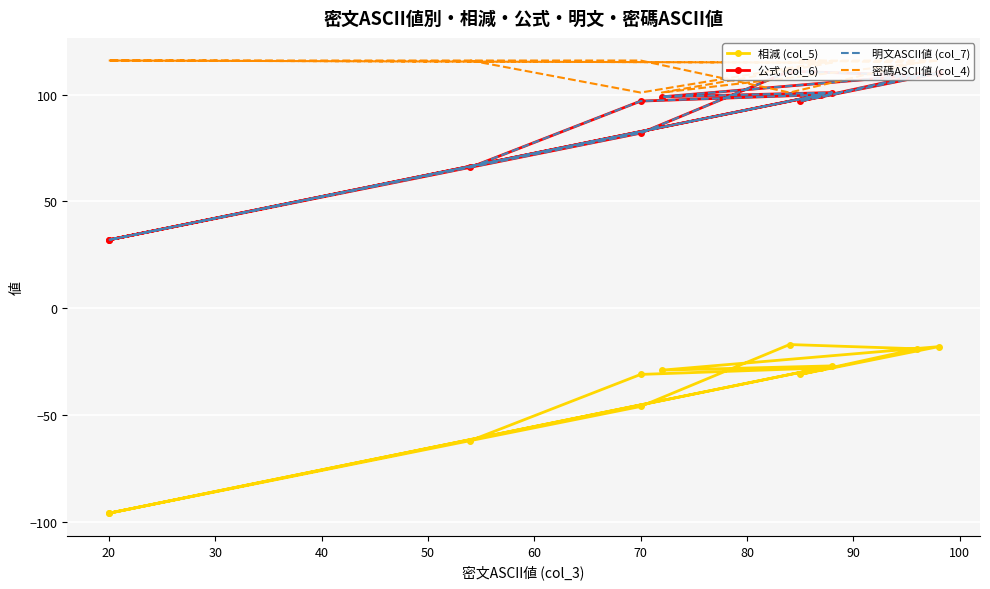

True or false: 公式 (col_6) and 明文ASCII値 (col_7) intersect in this chart.

False